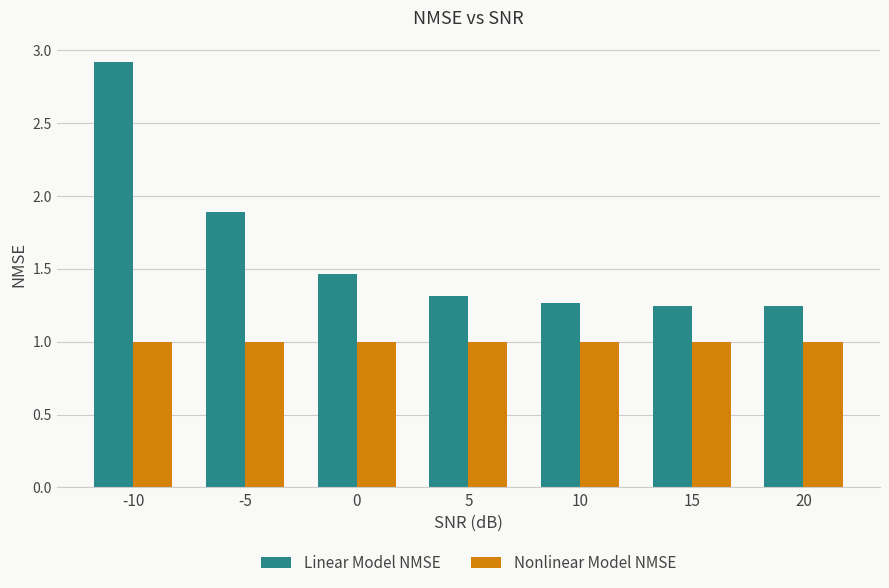

What is the spread (max minus min) of values at -5?

0.9